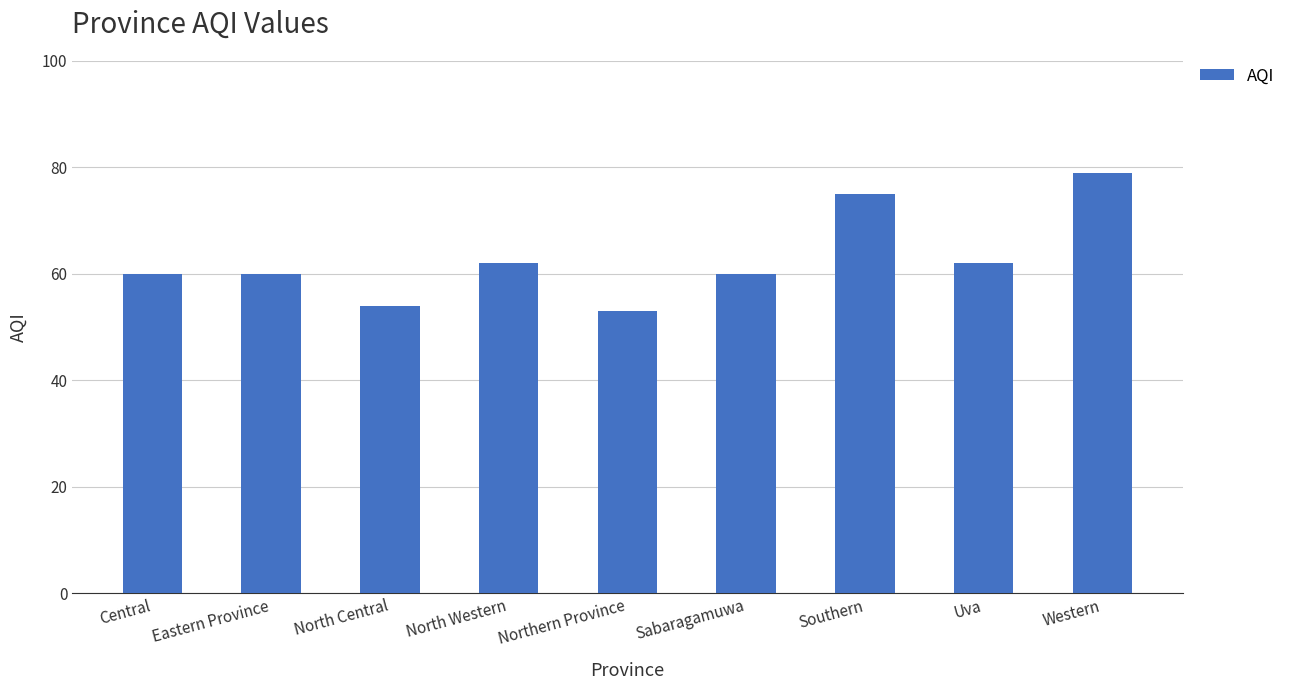

What is the label of the 4th bar from the left?

North Western